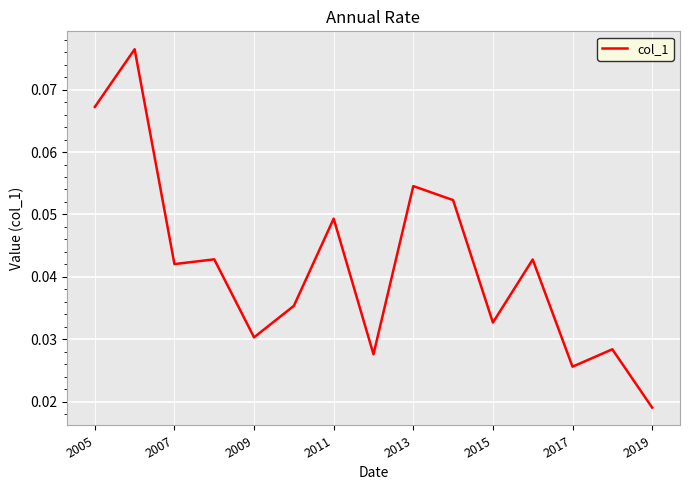

How many lines are shown in the chart?

1